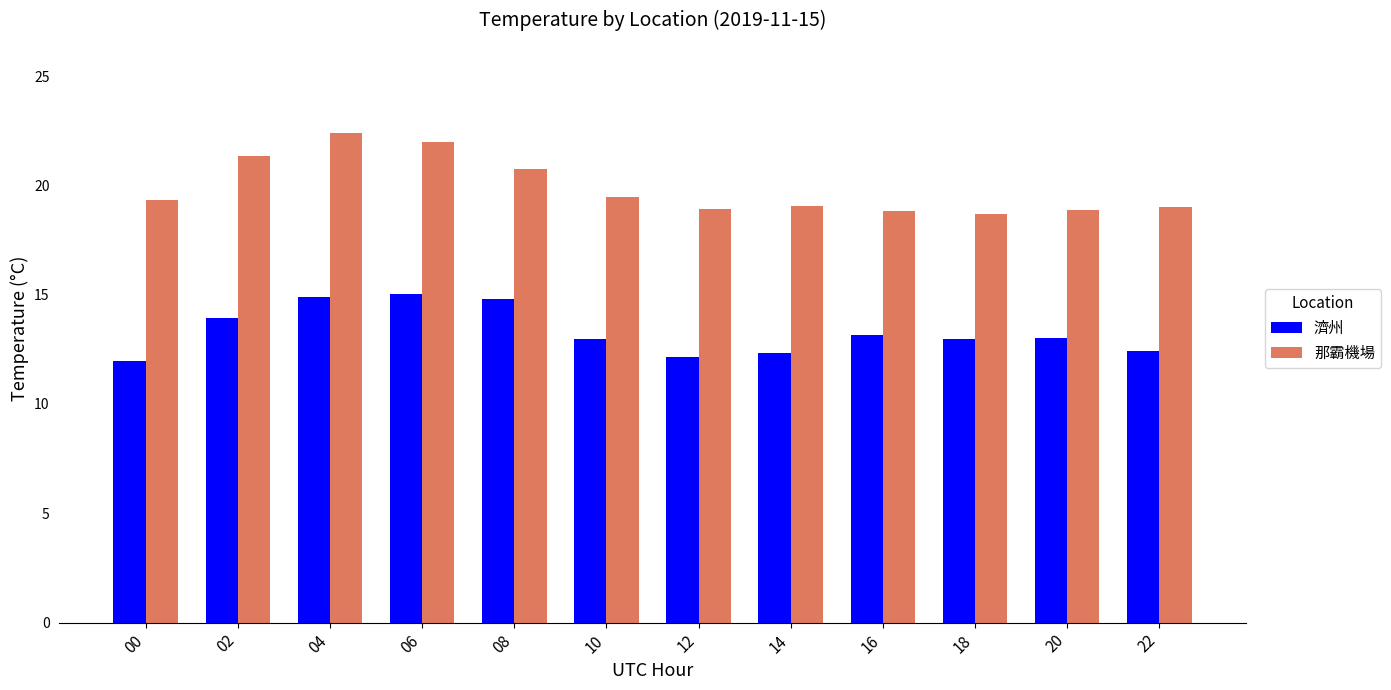

What is the sum of the 那霸機場 values at 20 and 08?

39.6